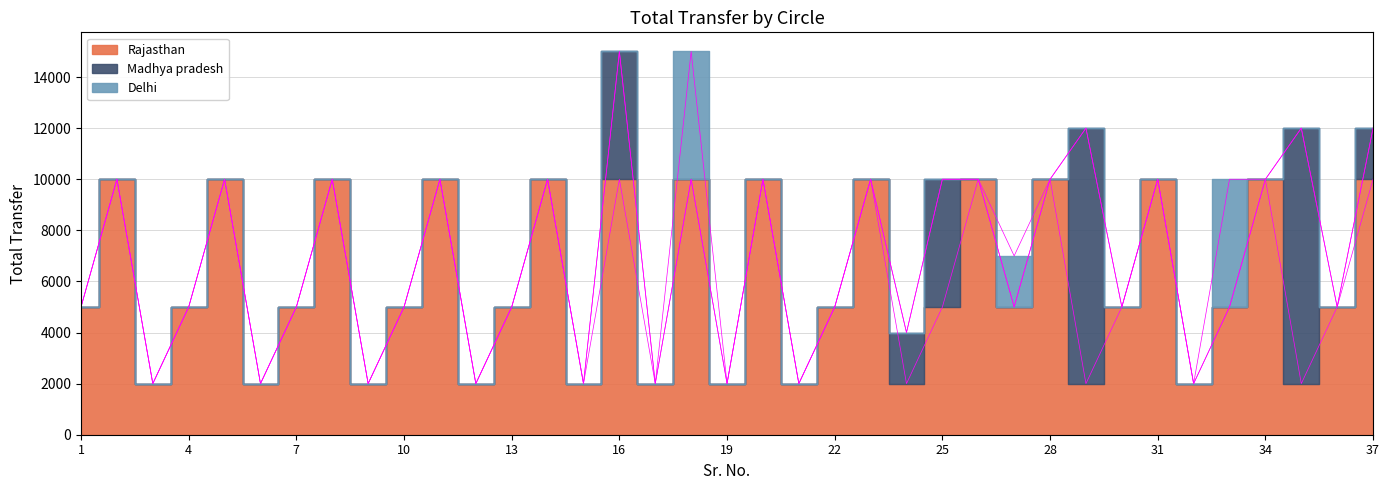

Between 23 and 33, which is larger?

23